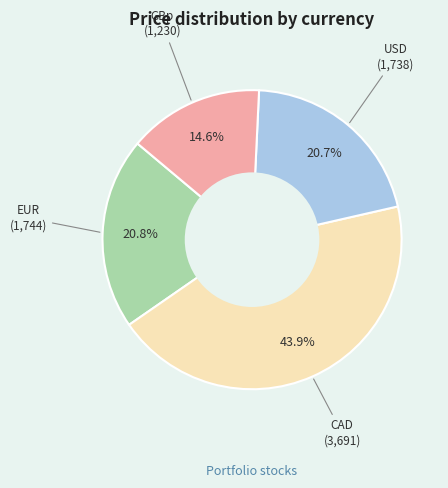

To the nearest percent, what is the difference between the largest and smallest slice percentages?

29%